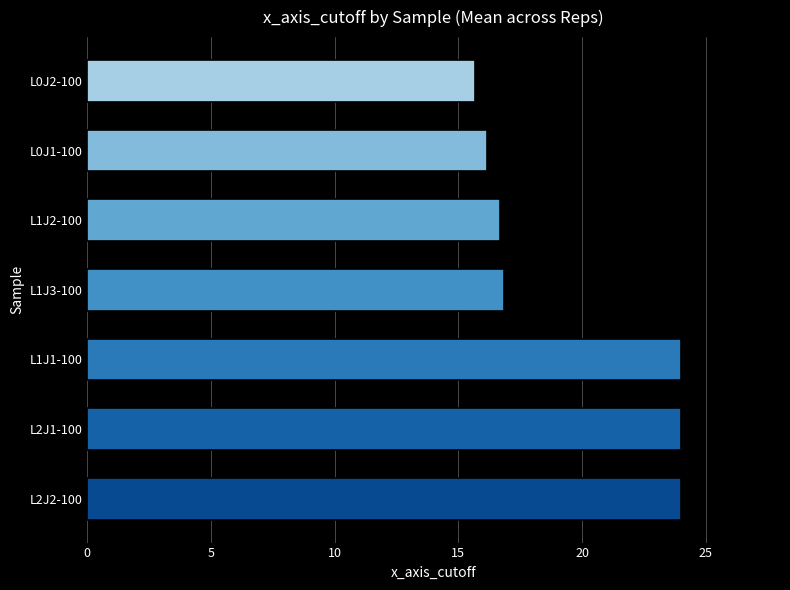

The chart shows a value of 16.8 at L1J3-100. True or false?

True